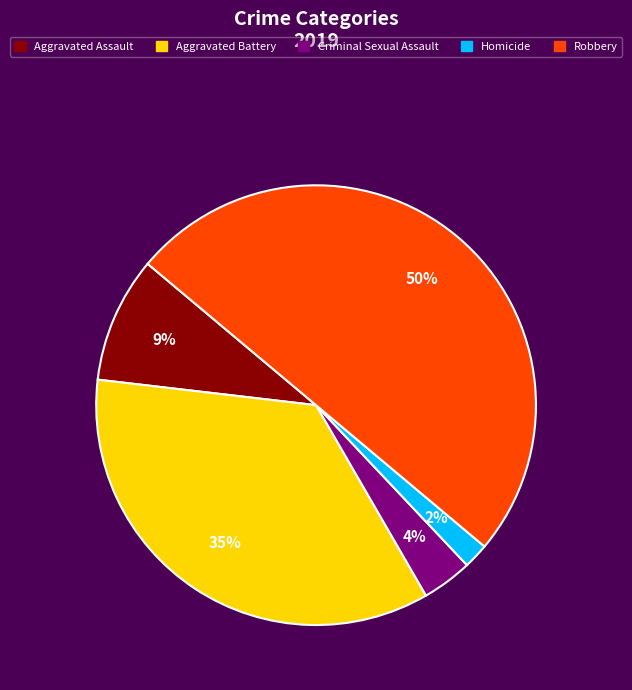

True or false: Aggravated Assault accounts for 9% of the total.

True